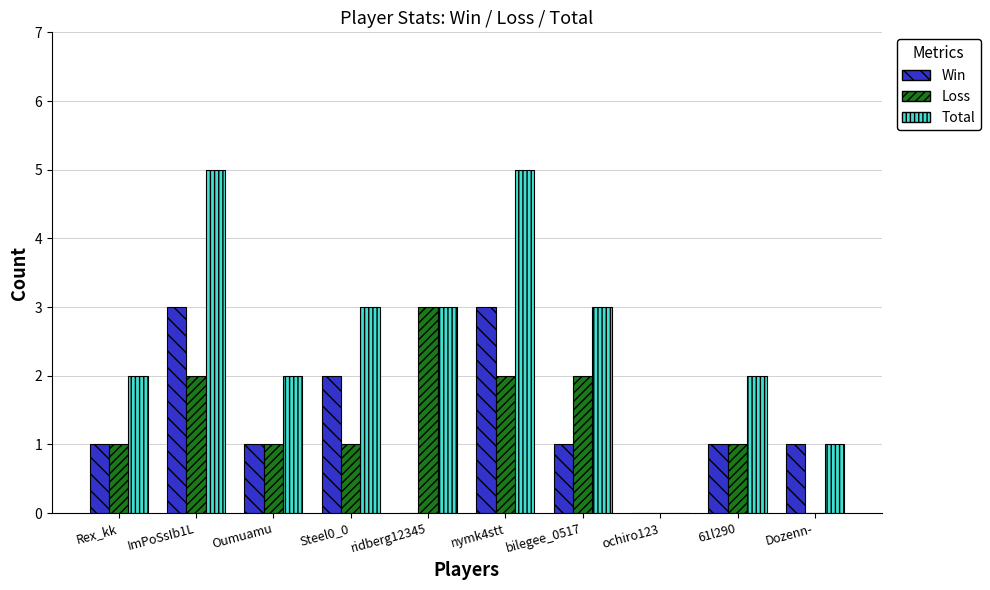

Reading left to right, transcribe all the data shown in this chart.

Win: Rex_kk=1	ImPoSsIb1L=3	Oumuamu=1	Steel0_0=2	ridberg12345=0	nymk4stt=3	bilegee_0517=1	ochiro123=0	61l290=1	Dozenn-=1
Loss: Rex_kk=1	ImPoSsIb1L=2	Oumuamu=1	Steel0_0=1	ridberg12345=3	nymk4stt=2	bilegee_0517=2	ochiro123=0	61l290=1	Dozenn-=0
Total: Rex_kk=2	ImPoSsIb1L=5	Oumuamu=2	Steel0_0=3	ridberg12345=3	nymk4stt=5	bilegee_0517=3	ochiro123=0	61l290=2	Dozenn-=1